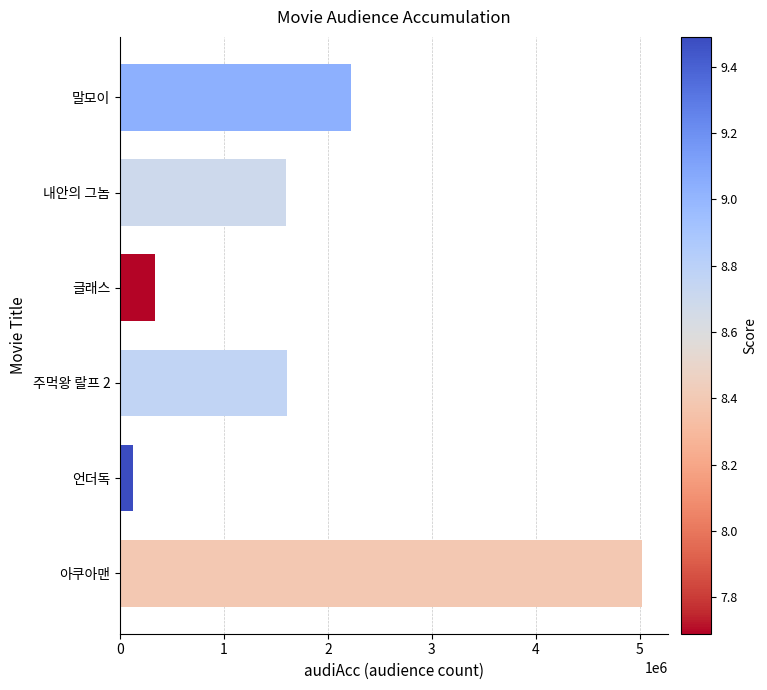

What is the change in value from 말모이 to 아쿠아맨?

+2794326